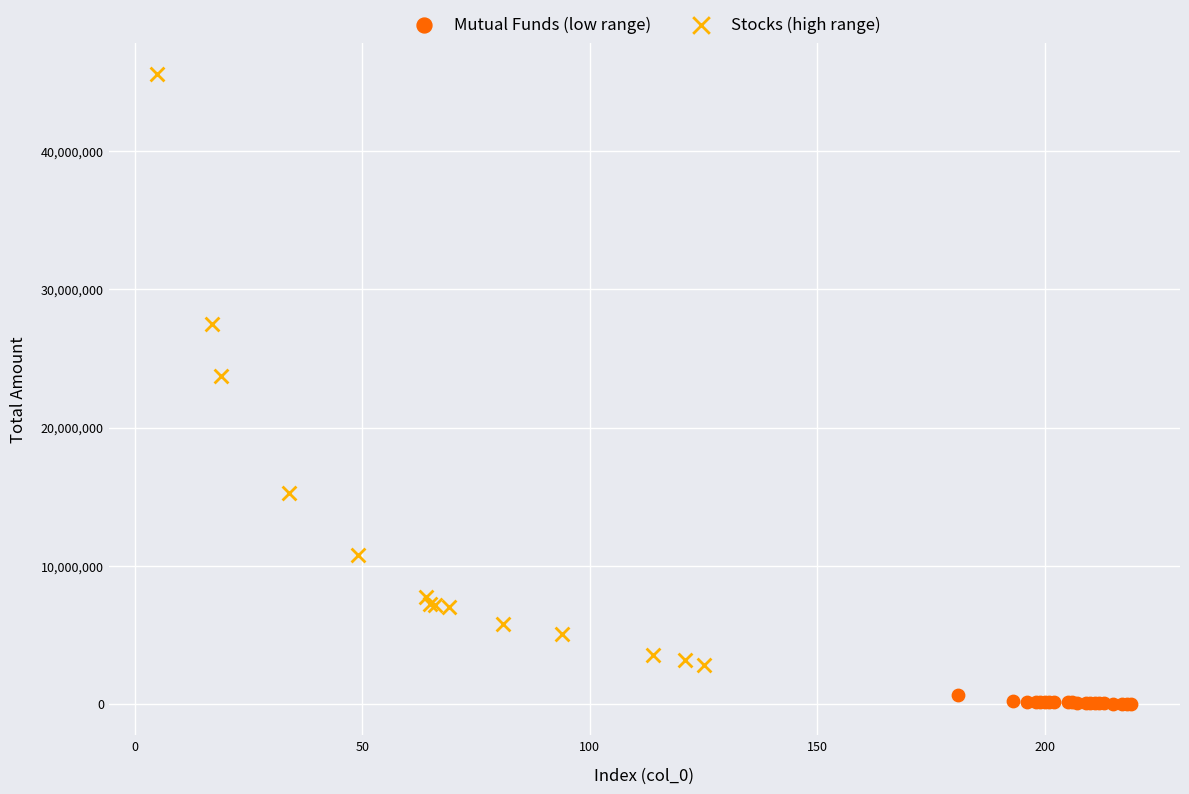

Which series has the widest spread of Y values?

Stocks (high range)